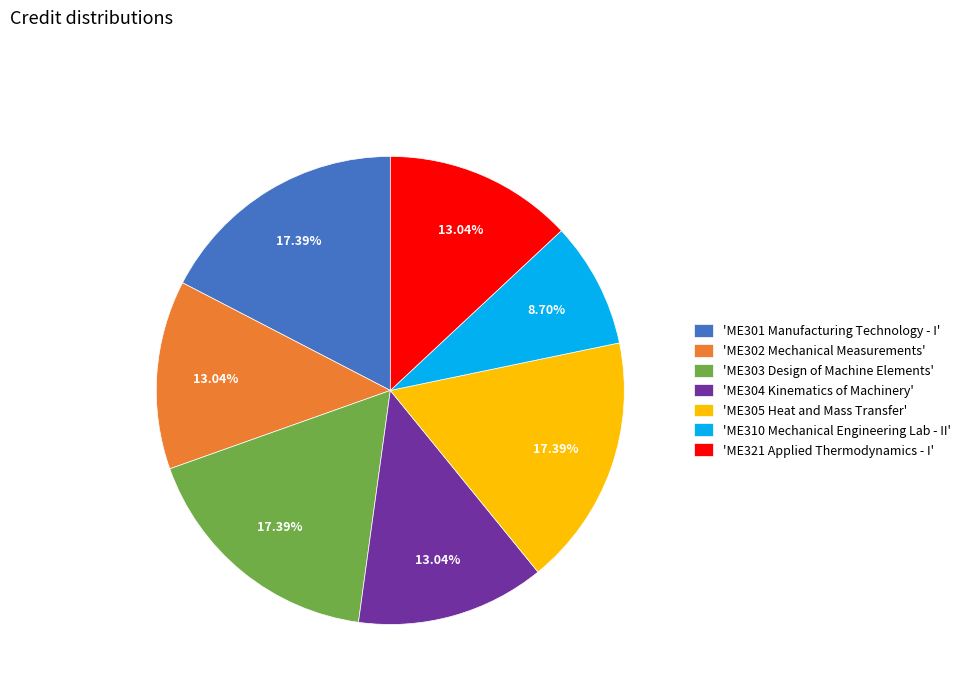

What is the ratio of the value at 'ME310 Mechanical Engineering Lab - II' to the value at 'ME304 Kinematics of Machinery'?

0.7